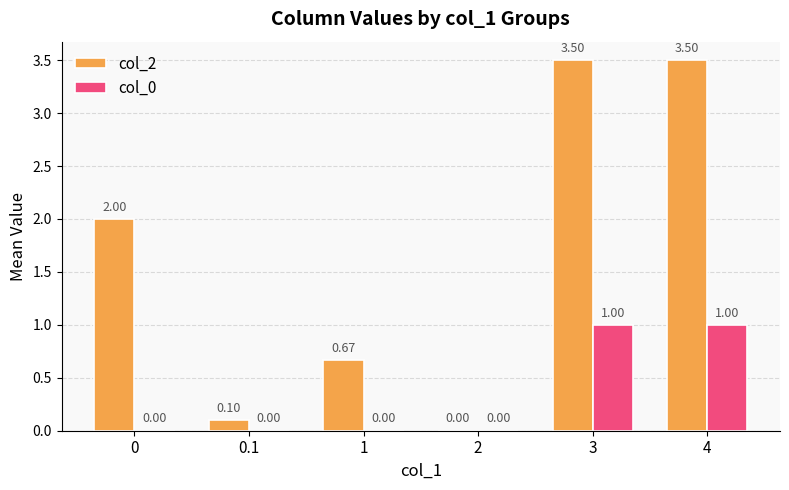

What is the sum of all col_2 values?

9.8